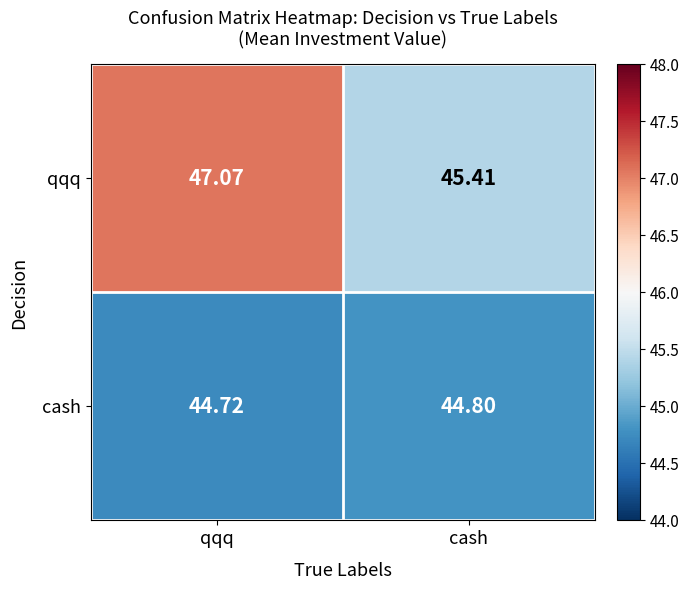

Which series changed the most between qqq and cash?

qqq